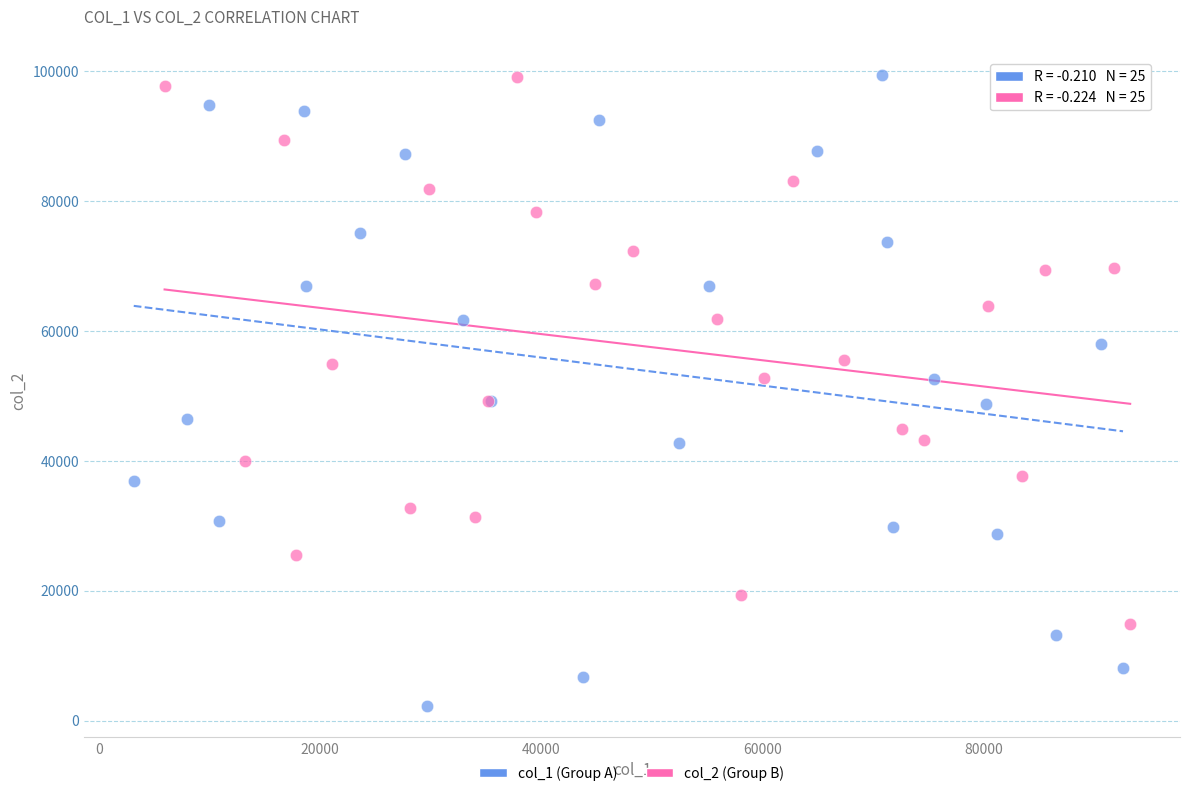

Which series reaches the minimum Y coordinate?

col_1 (Group A)